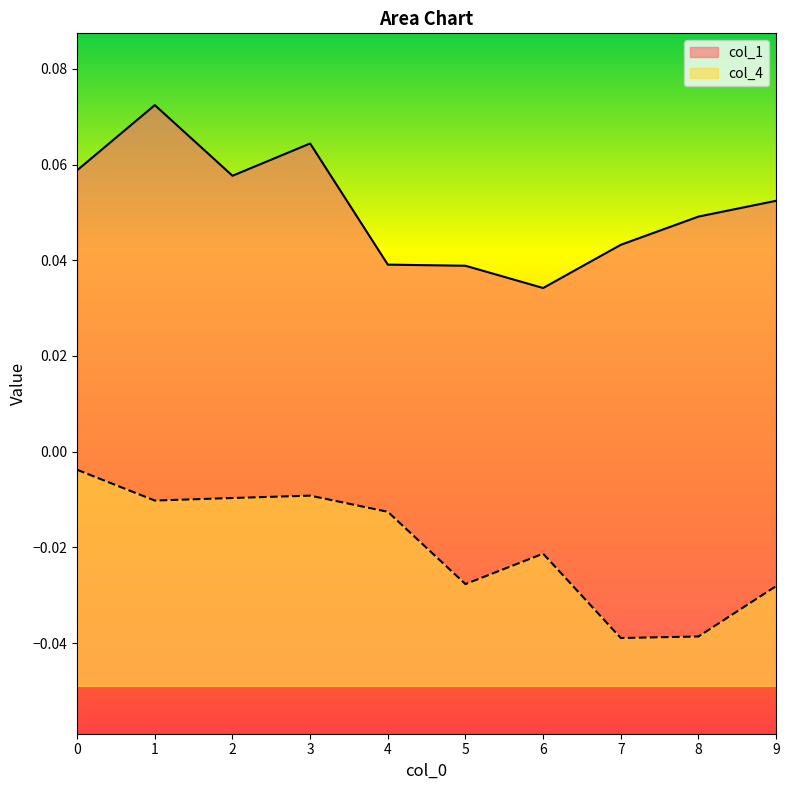

List the series in order of their overall mean, lowest first.

col_4, col_1